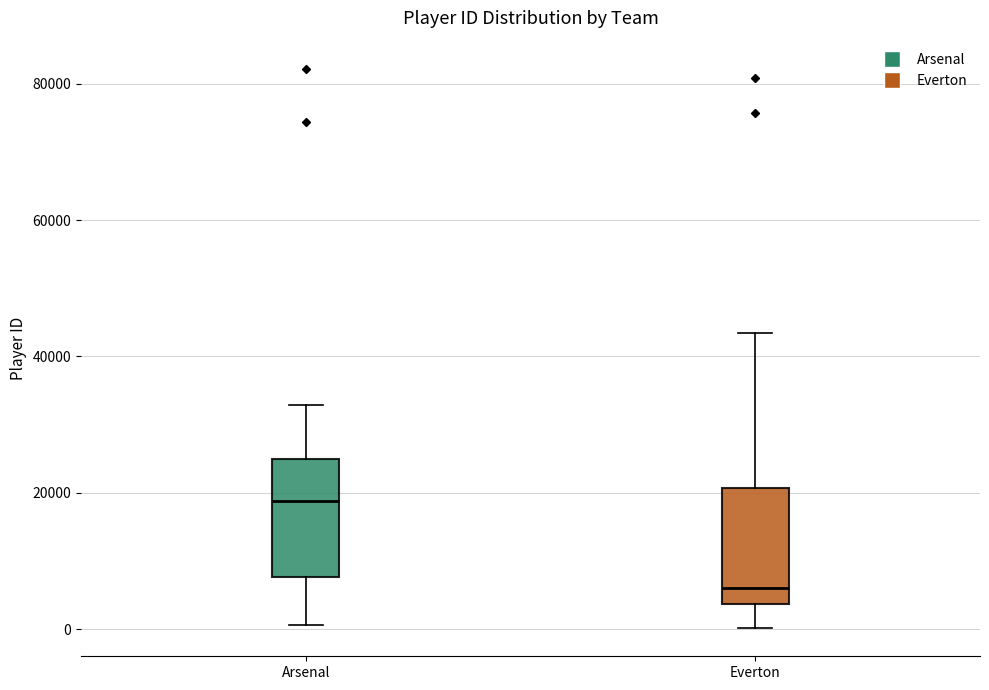

Reading left to right, read every box against the y-axis: the position of its median line, the range the box covers, and the ends of its whiskers. The values are not printed on the chart, so give them approximately, as read against the axis.

Arsenal: median 18000, box 8000 to 24000, whiskers 0 to 32000
Everton: median 6000, box 4000 to 20000, whiskers 0 to 44000